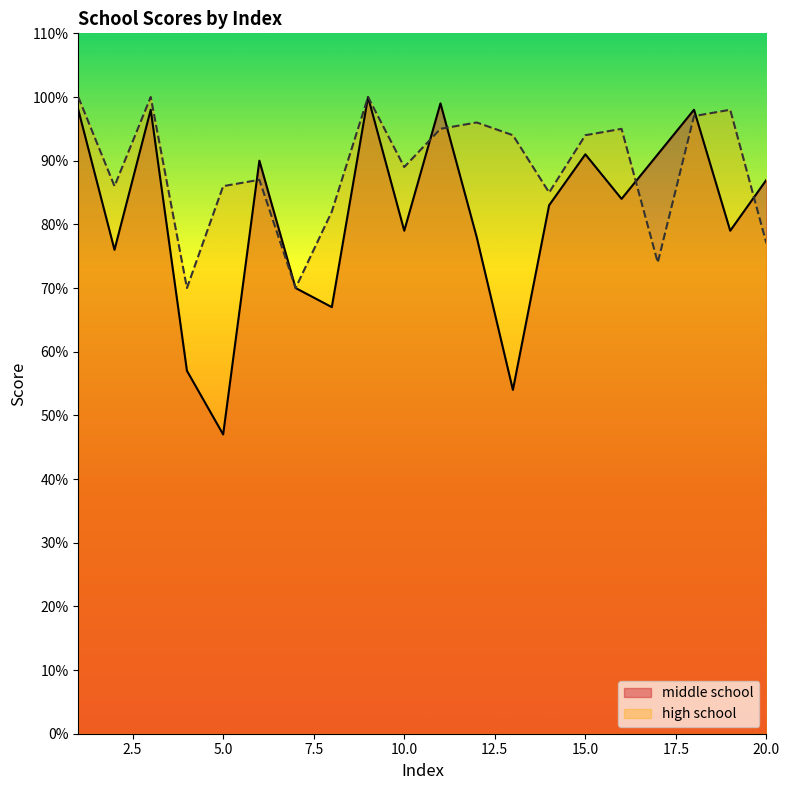

At which label does high school first exceed 94?

1